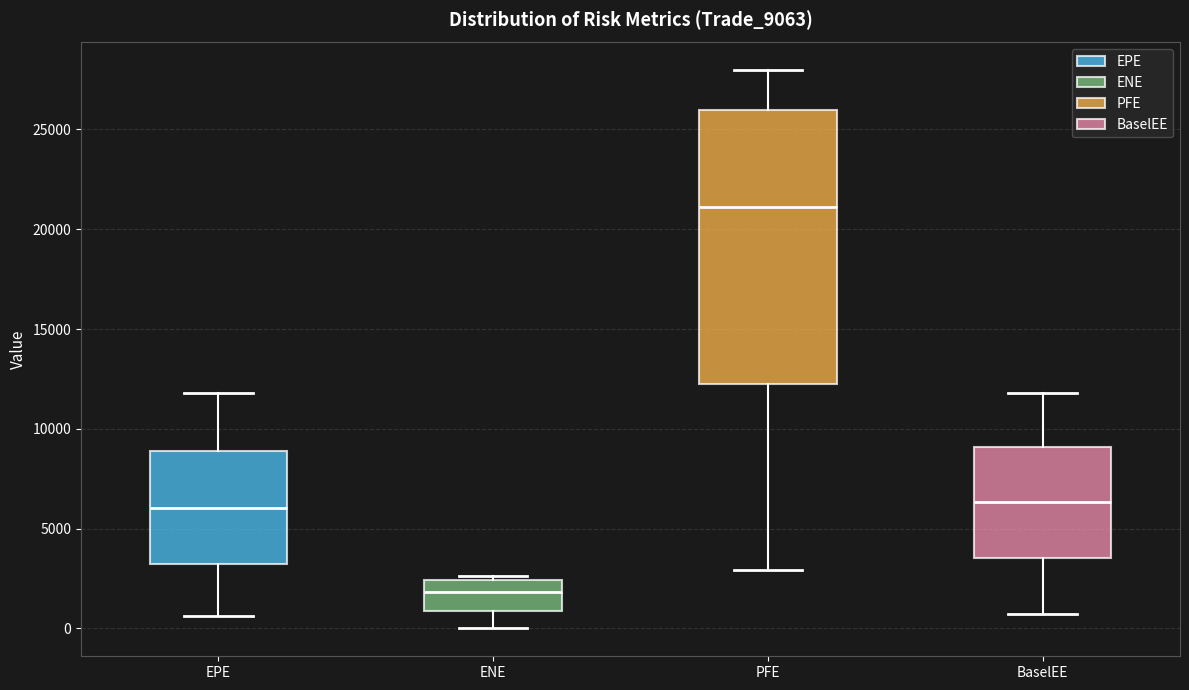

Where does the median line of the box for EPE sit on the y-axis? The values are not printed on the chart, so give them approximately, as read against the axis.

6000